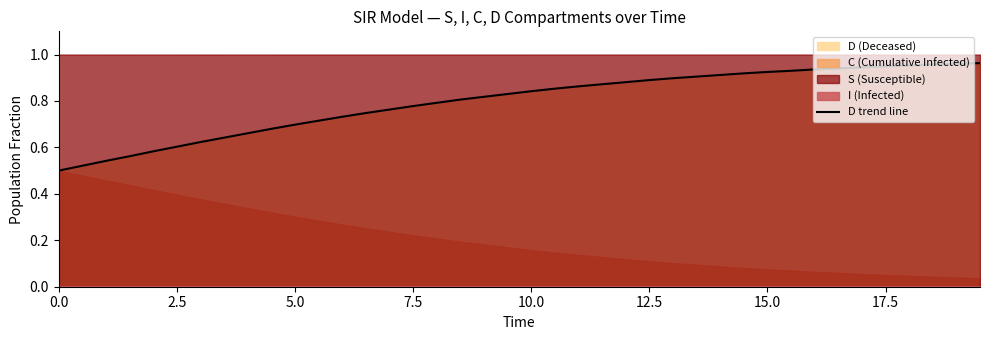

True or false: D trend line has a value of 0.9 at 12.5.

True